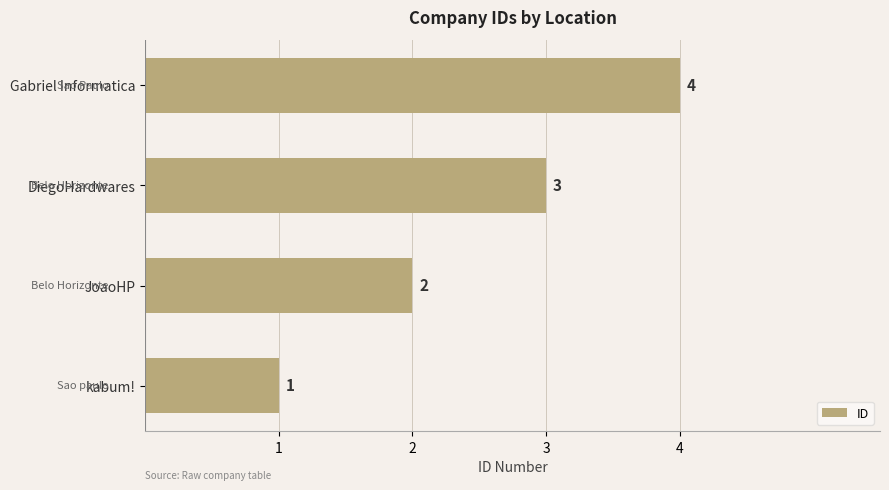

What is the difference between the maximum and minimum values?

3